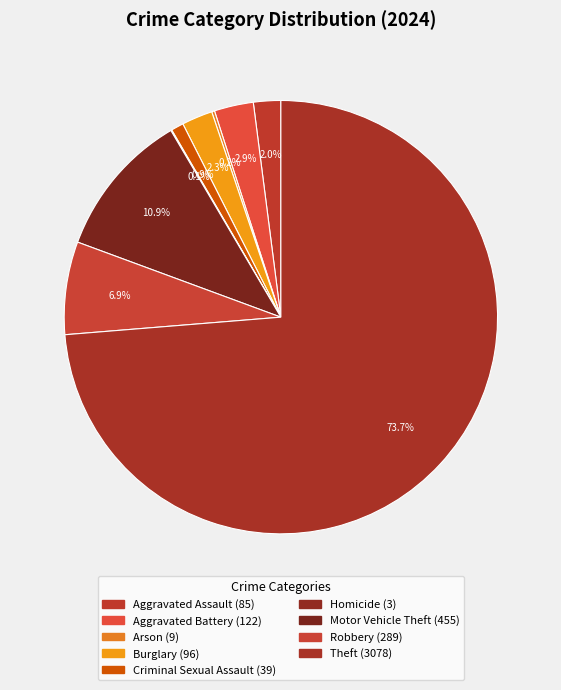

Combined, do Criminal Sexual Assault and Aggravated Assault account for over 50%?

No